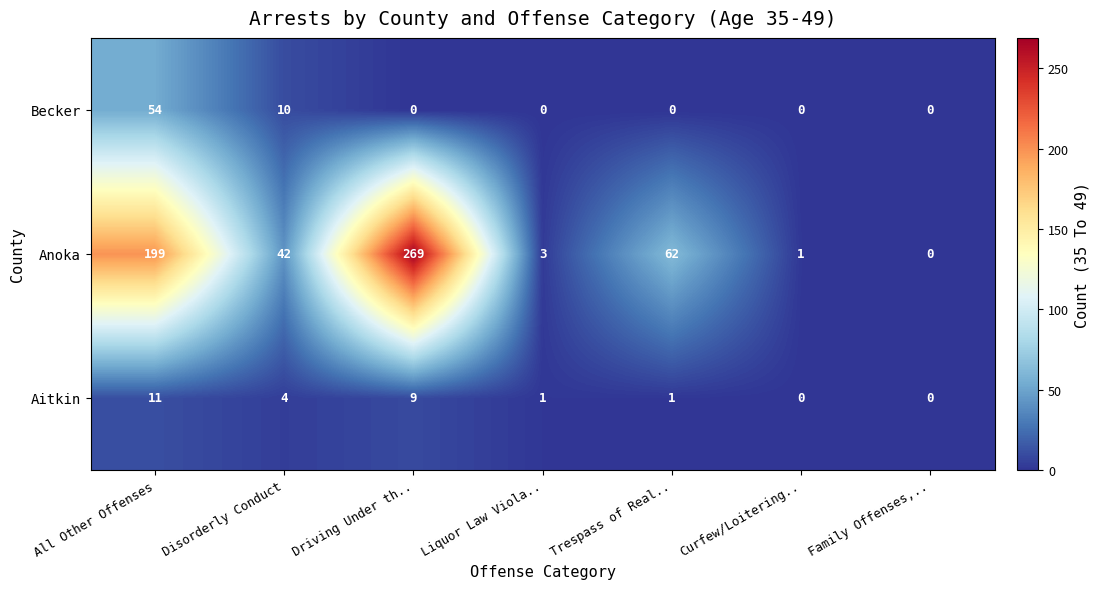

What is the average value of the Anoka series?

82